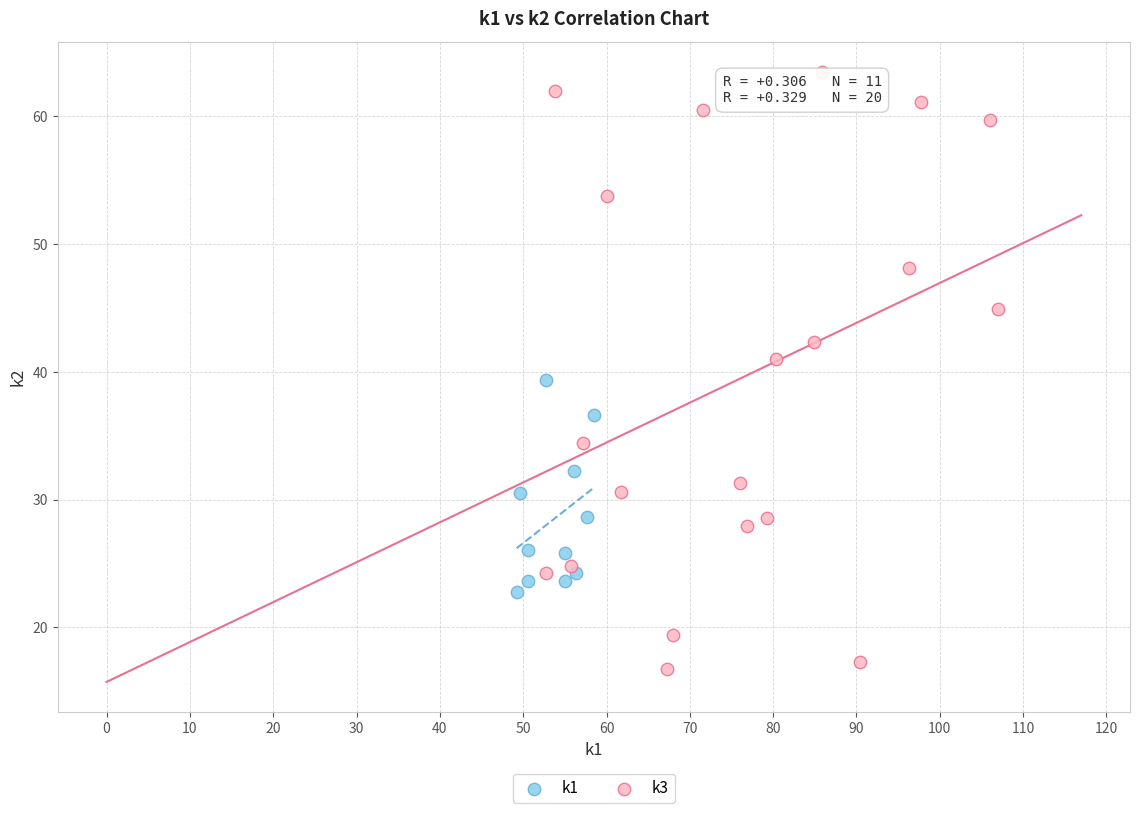

What are all the series names shown in the legend?

k1, k3